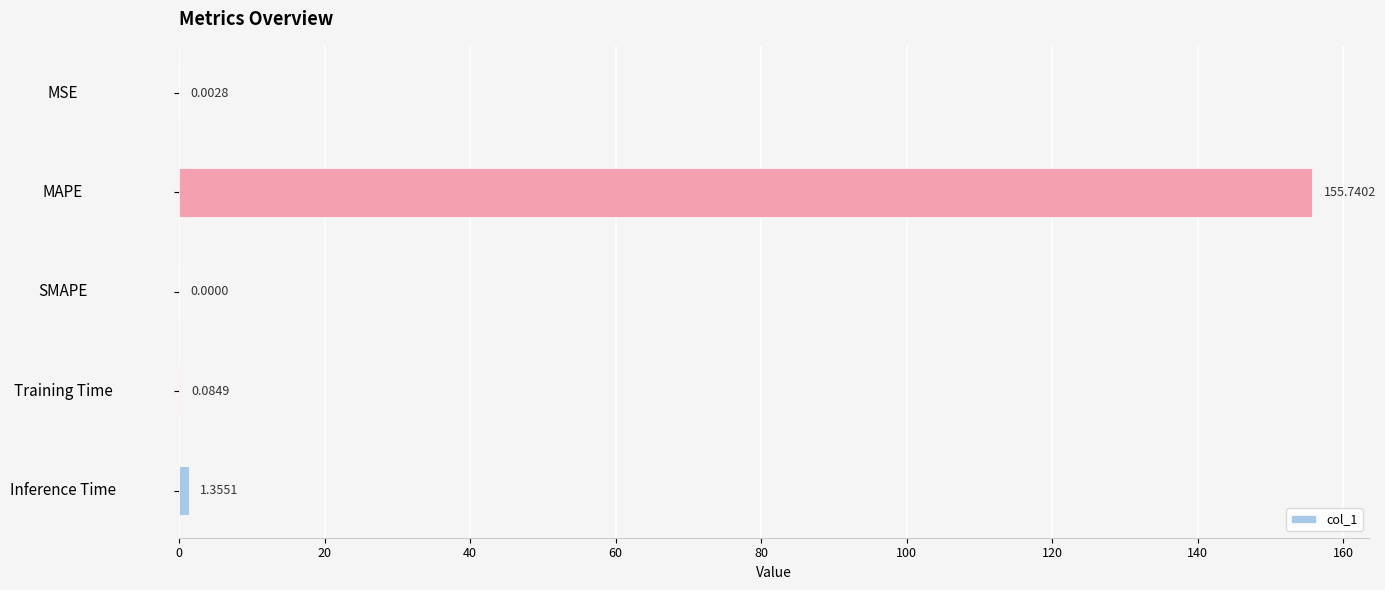

Between MAPE and SMAPE, which is larger?

MAPE